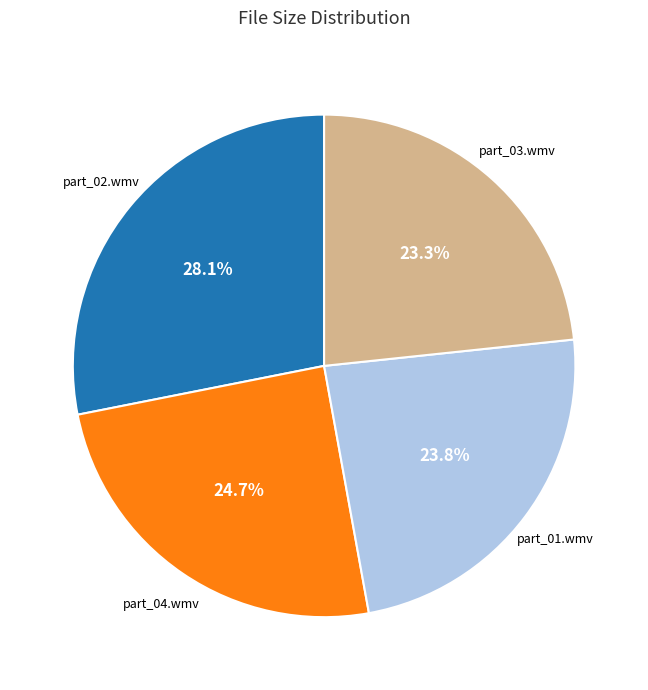

What percentage do part_02.wmv and part_04.wmv together represent?

52.9%